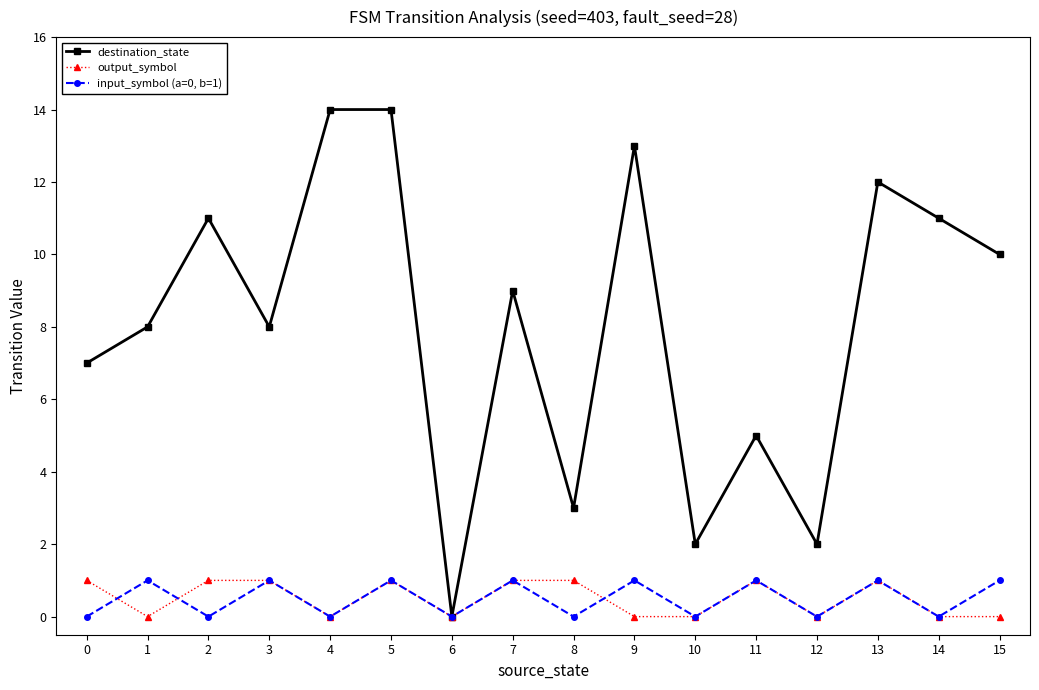

The value of input_symbol (a=0, b=1) at 1 is 1. True or false?

True